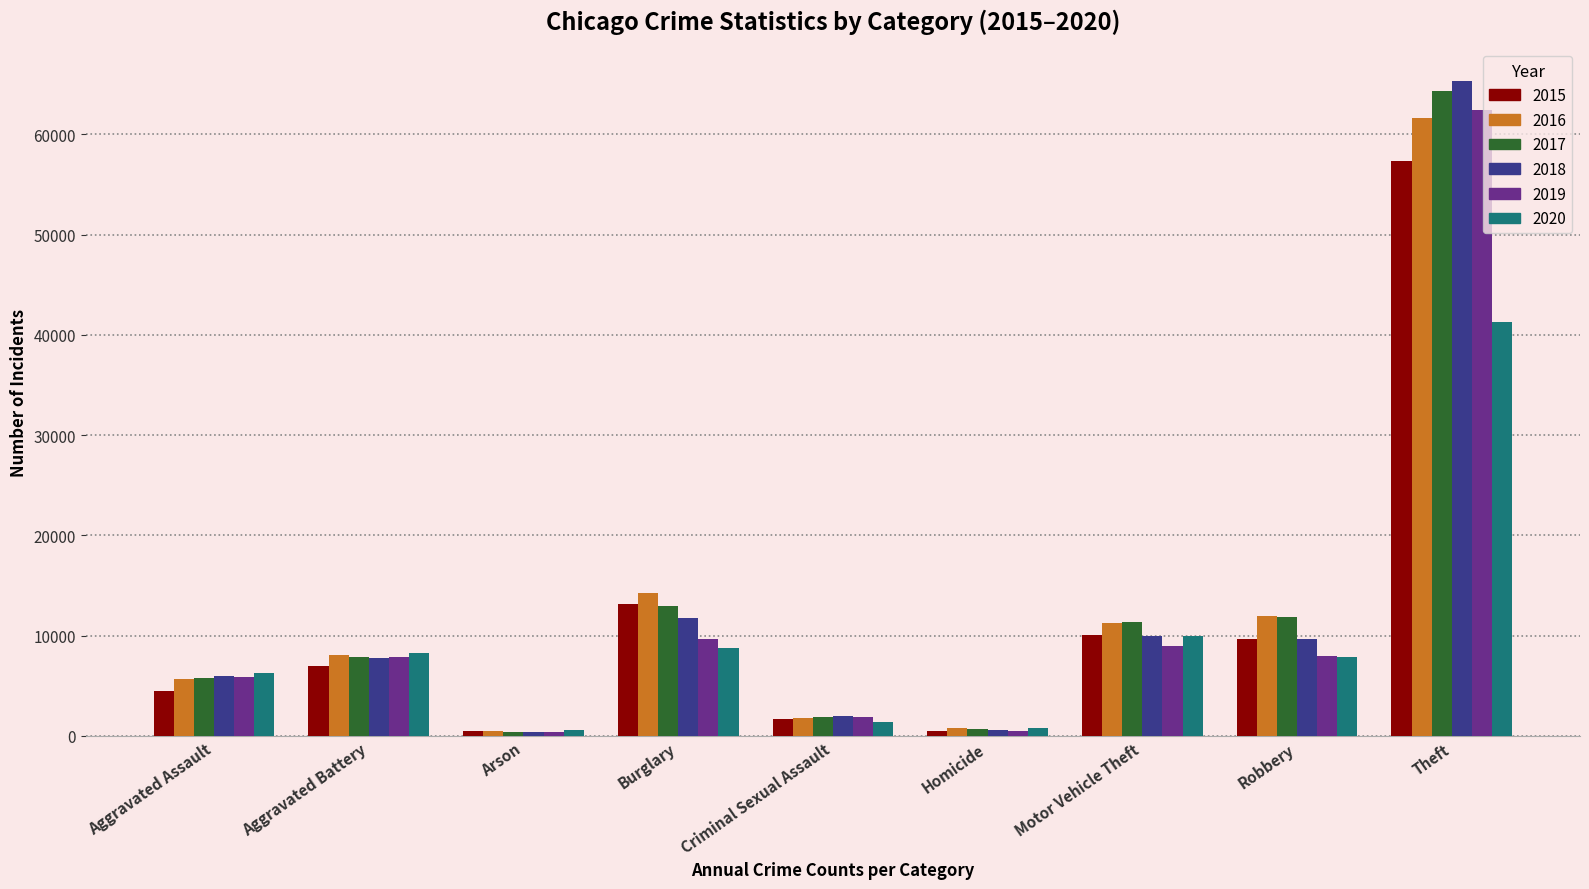

At how many categories does at least one series exceed 24251?

1